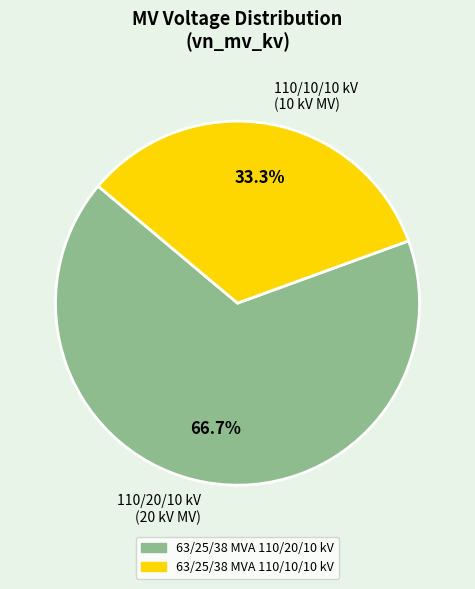

What percentage is NOT represented by 63/25/38 MVA 110/20/10 kV?

33.3%